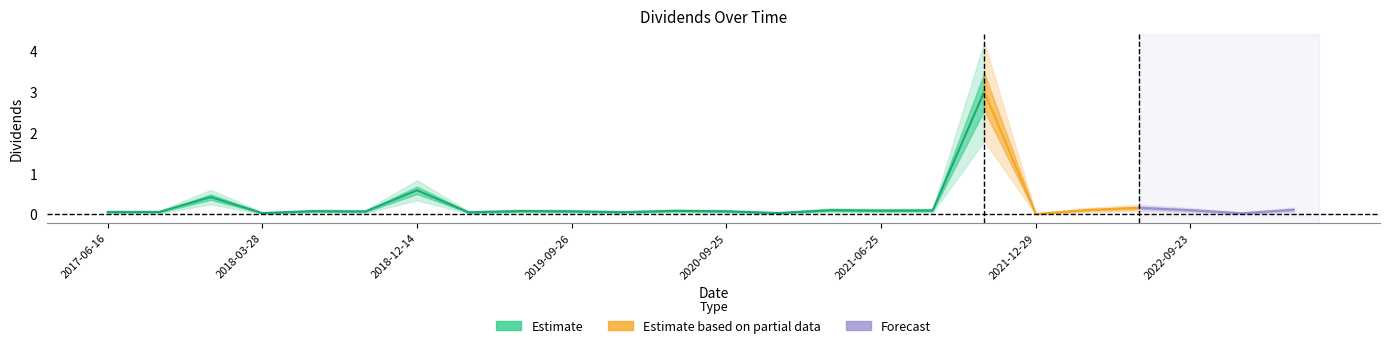

What is the label of the 10th point from the right?

2021-03-26